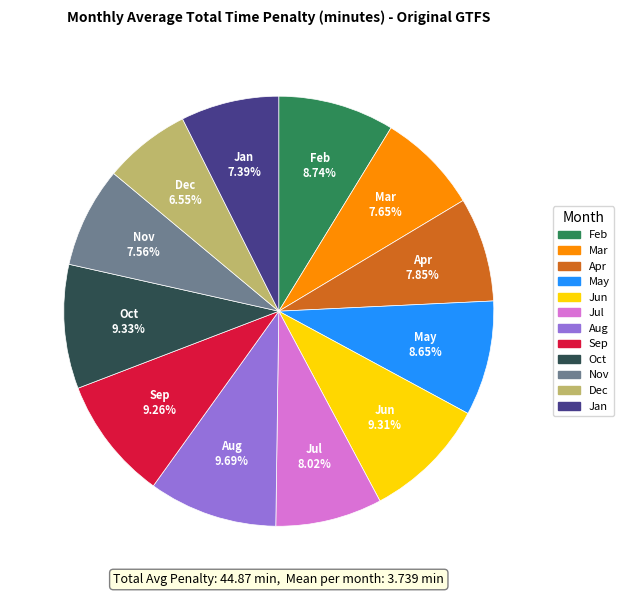

Approximately how many times larger is the value at Sep compared to Aug?

1.0